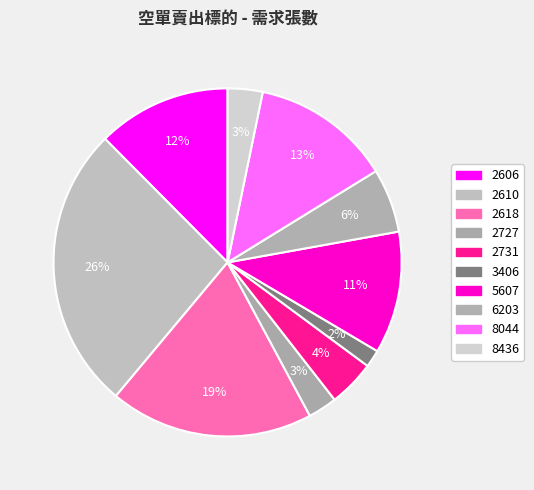

Is there any slice that represents more than half of the pie?

No